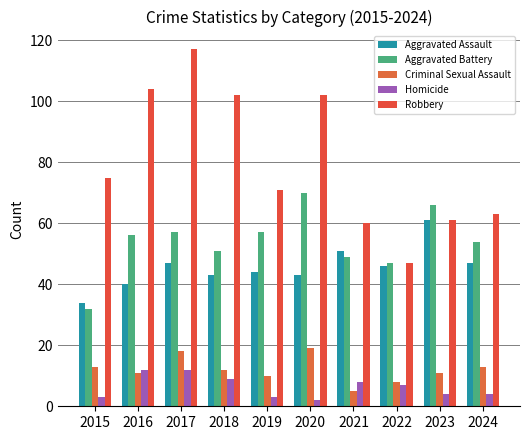

Reading left to right, transcribe all the data shown in this chart.

Aggravated Assault: 34	40	47	43	44	43	51	46	61	47
Aggravated Battery: 32	56	57	51	57	70	49	47	66	54
Criminal Sexual Assault: 13	11	18	12	10	19	5	8	11	13
Homicide: 3	12	12	9	3	2	8	7	4	4
Robbery: 75	104	117	102	71	102	60	47	61	63